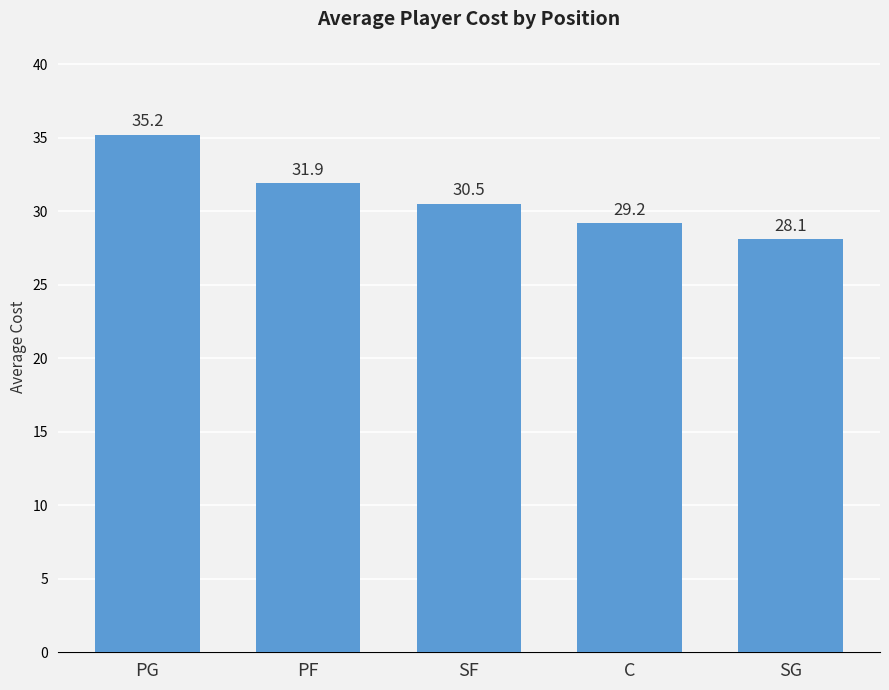

Reading left to right, what are all the values shown in this chart?

35.2	31.9	30.5	29.2	28.1